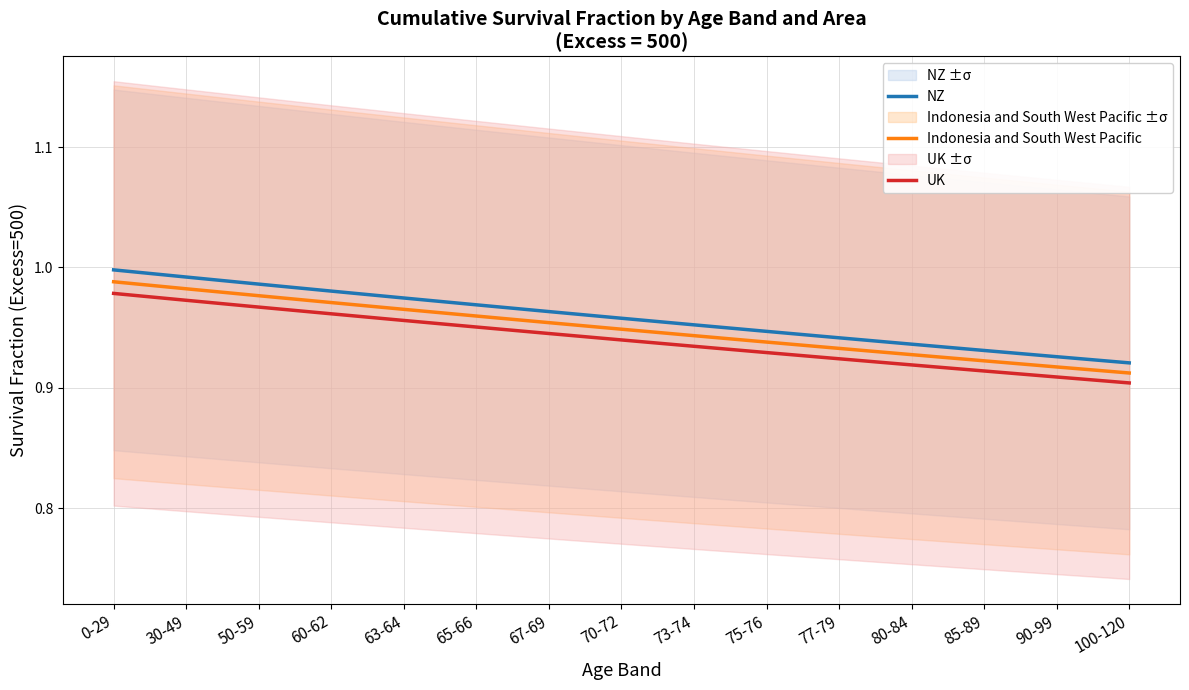

What is the label of the 4th point from the right?

80-84